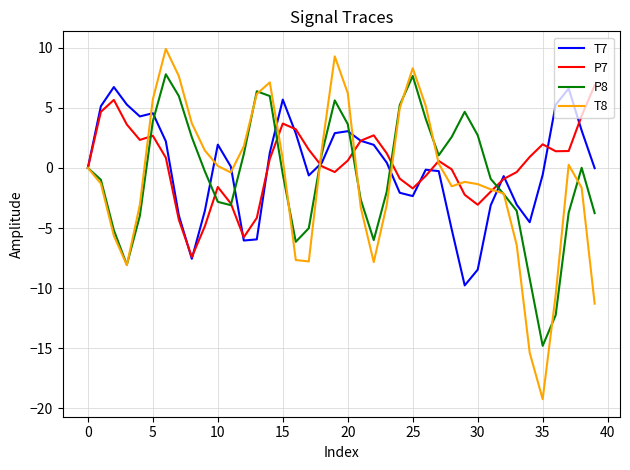

Which series has the widest spread of values?

T8